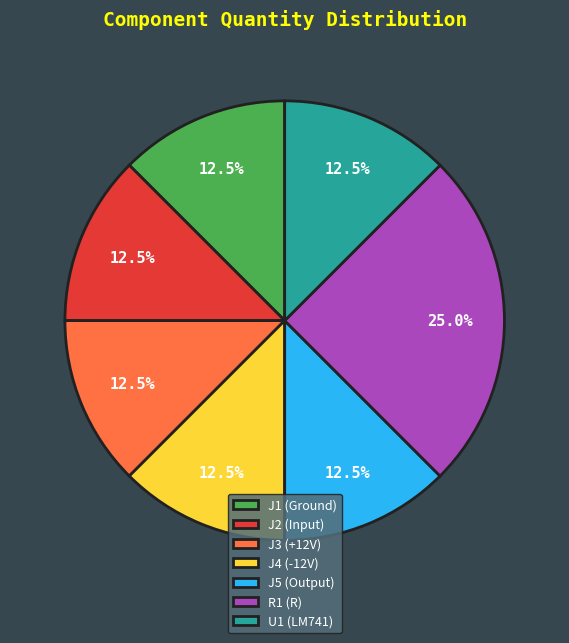

Is J5 (Output) the majority of the pie?

No